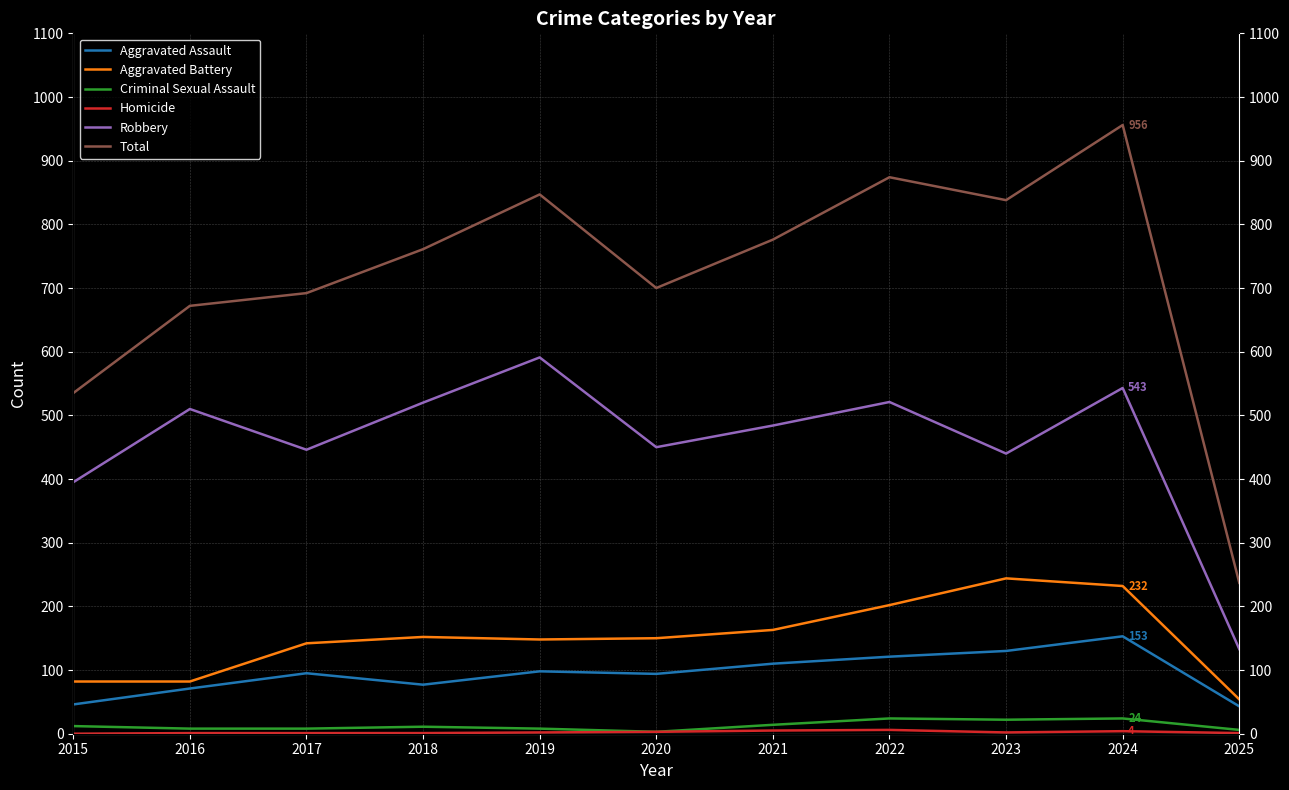

Between 2016 and 2018, which series saw the biggest shift?

Total